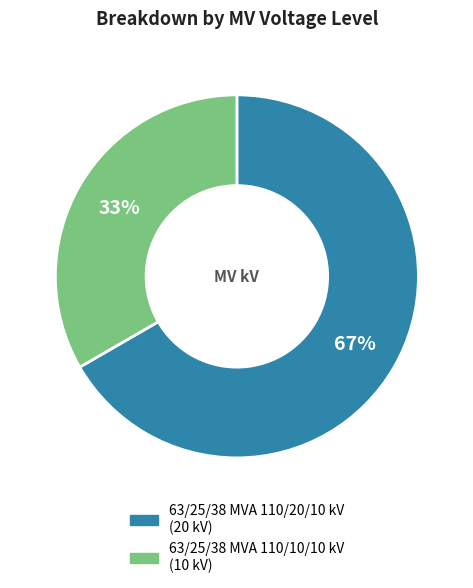

Rank the categories by value from highest to lowest.

63/25/38 MVA 110/20/10 kV, 63/25/38 MVA 110/10/10 kV